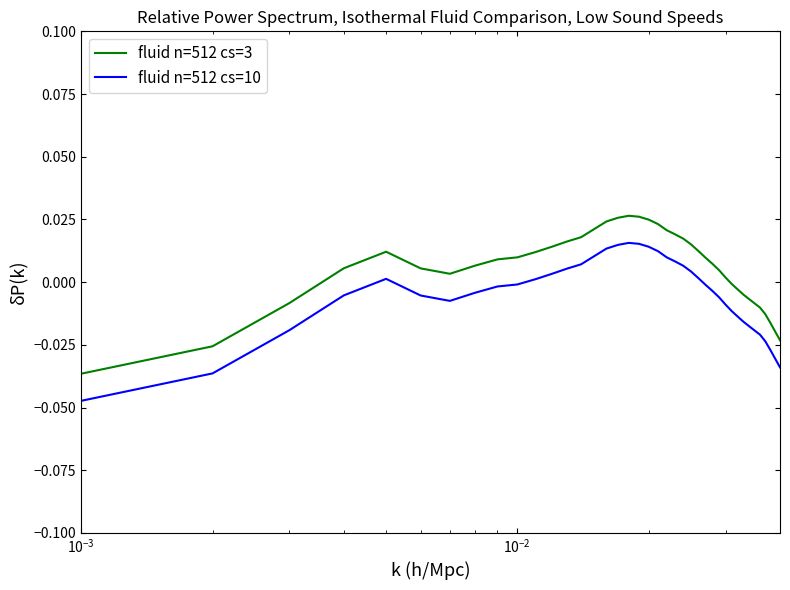

True or false: fluid n=512 cs=10 and fluid n=512 cs=3 cross at least once.

False